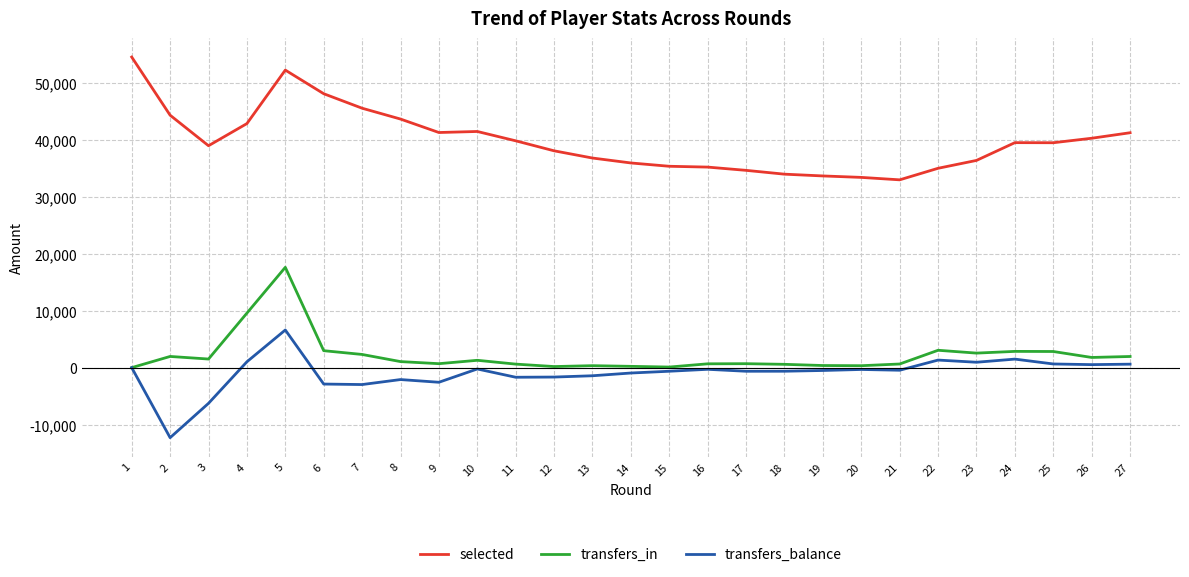

The value of selected at 6 is 78382. True or false?

False